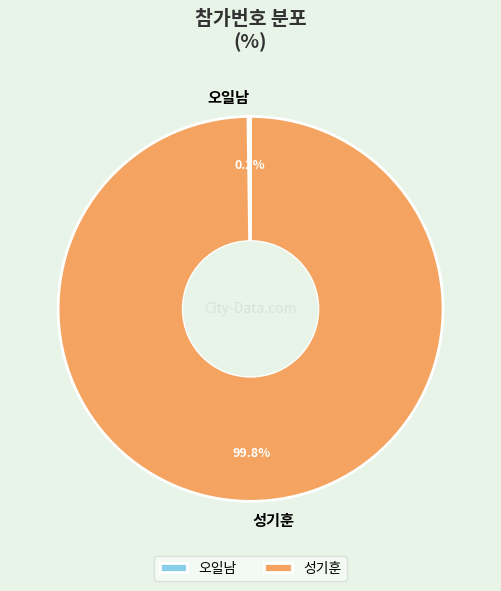

What is the largest slice in the pie chart?

성기훈